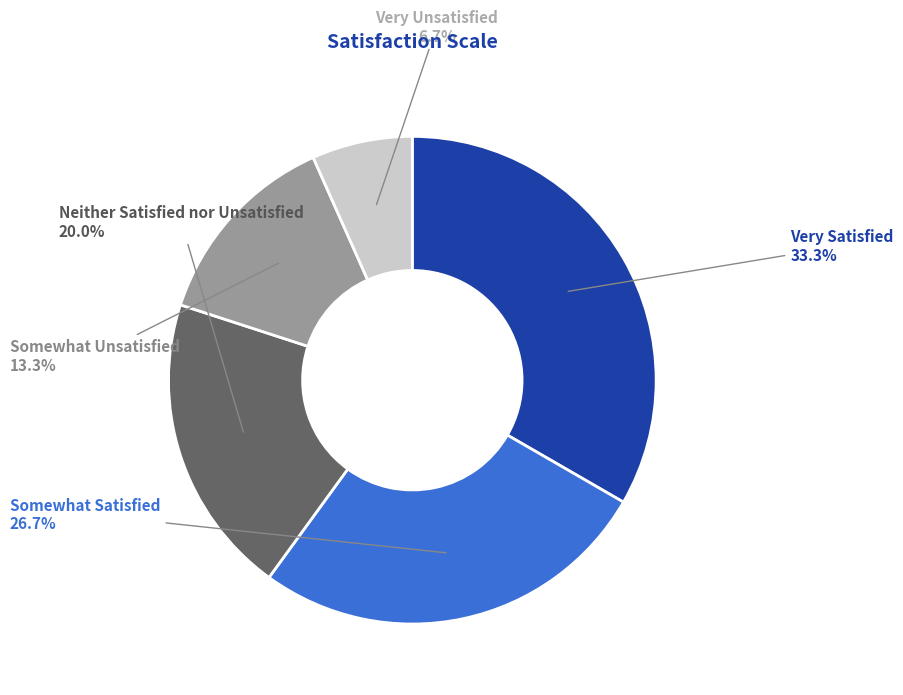

What is the total percentage of Very Unsatisfied and Very Satisfied?

40.0%